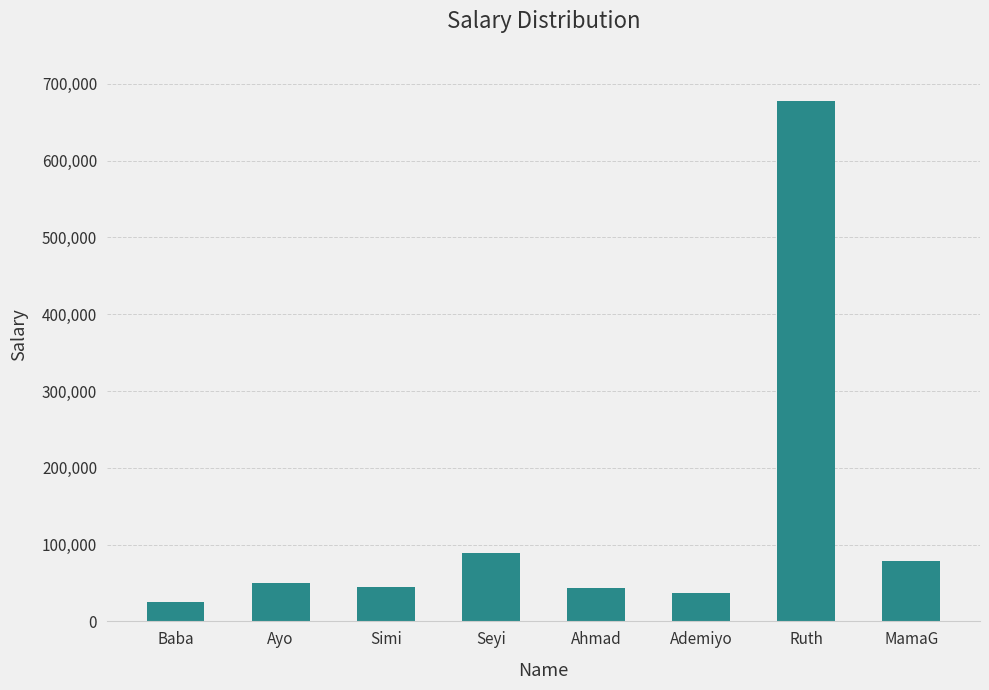

What is the smallest value displayed?

25000